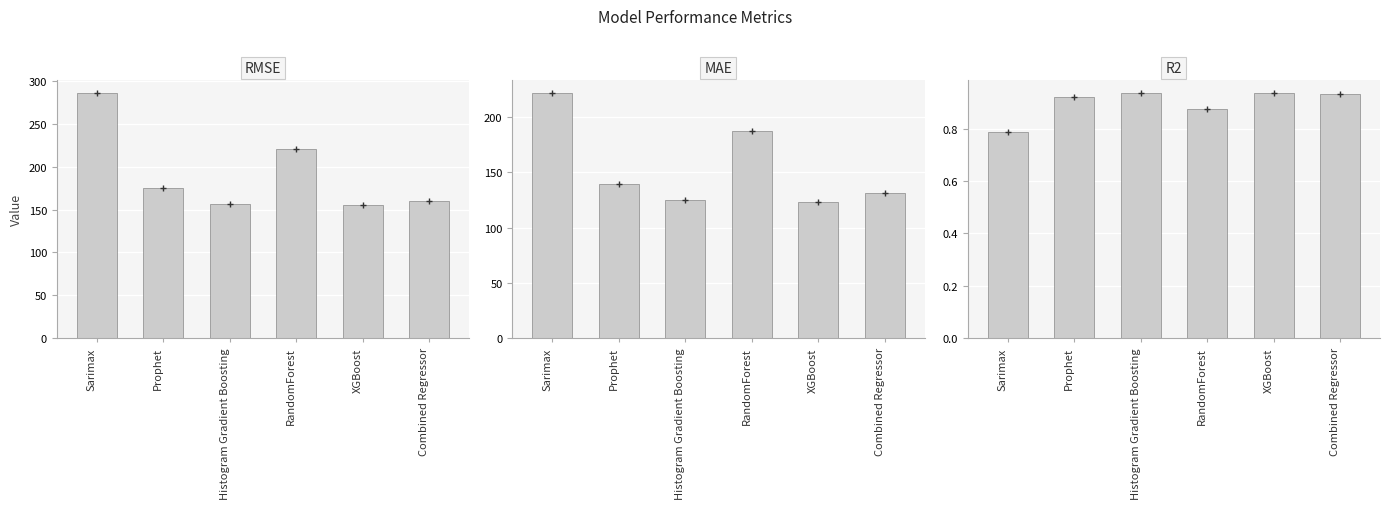

What is the difference between the maximum and minimum values in the R2 series?

0.2